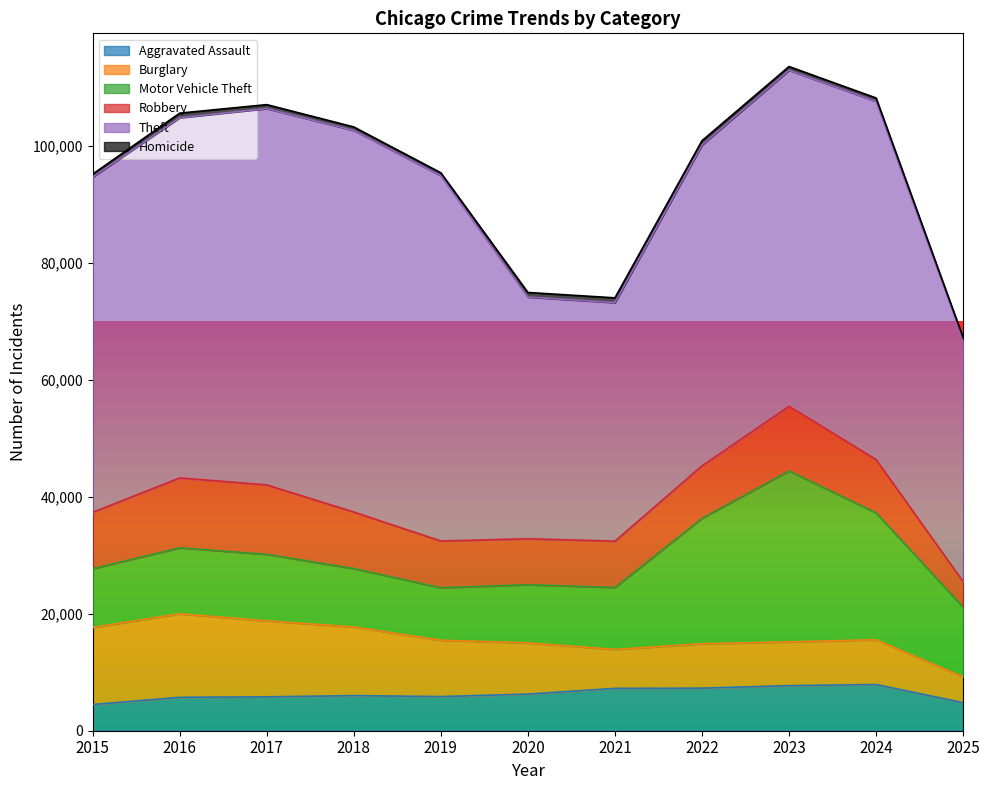

What is the minimum value for Theft?

40821